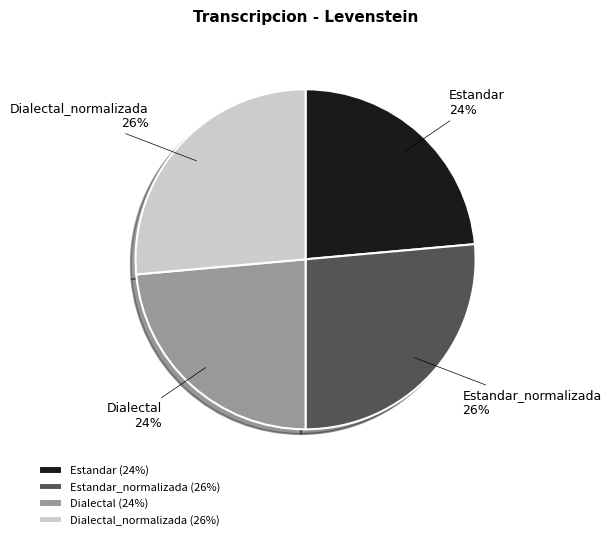

What percentage is the Estandar slice, to the nearest percent?

24%